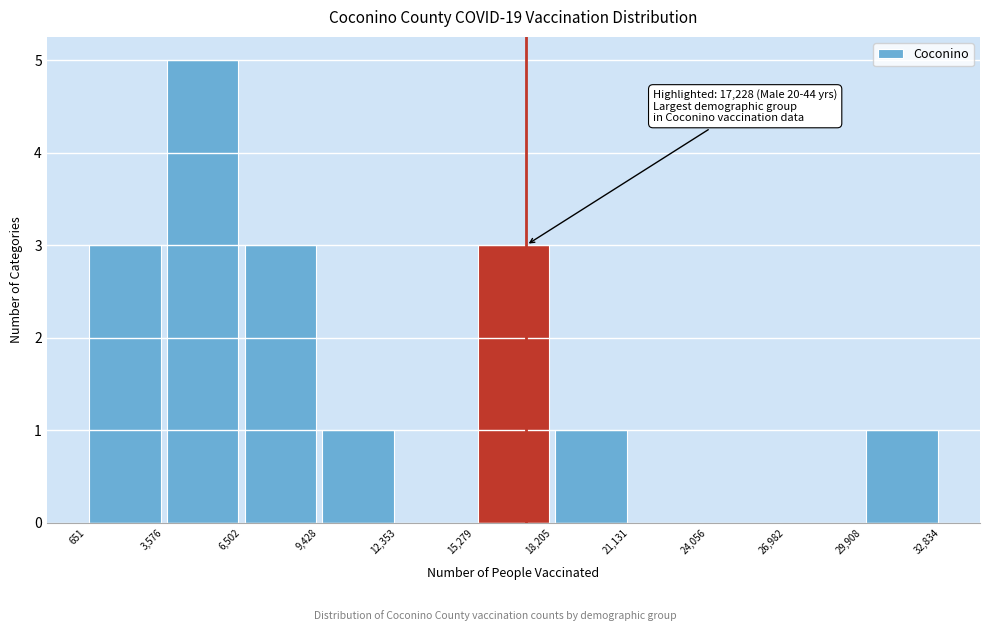

Which range on the x-axis has the tallest bar?

3,576 to 6,502